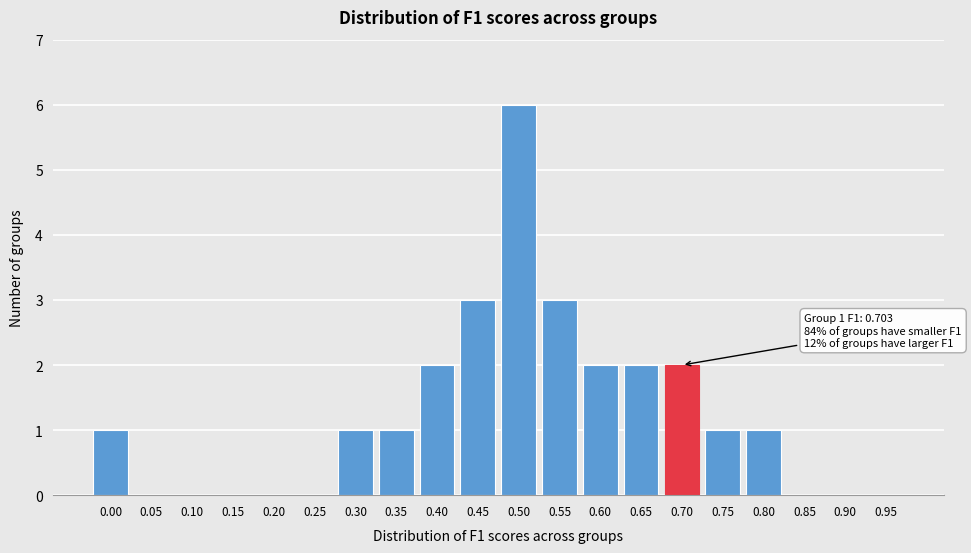

Reading left to right, what are all the values shown in this chart?

0.00=1	0.05=0	0.10=0	0.15=0	0.20=0	0.25=0	0.30=1	0.35=1	0.40=2	0.45=3	0.50=6	0.55=3	0.60=2	0.65=2	0.70=2	0.75=1	0.80=1	0.85=0	0.90=0	0.95=0